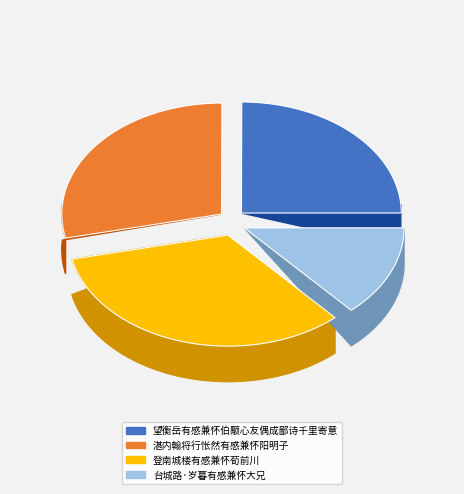

Between 台城路·岁暮有感兼怀大兄 and 登南城楼有感兼怀荀前川, which is larger?

登南城楼有感兼怀荀前川